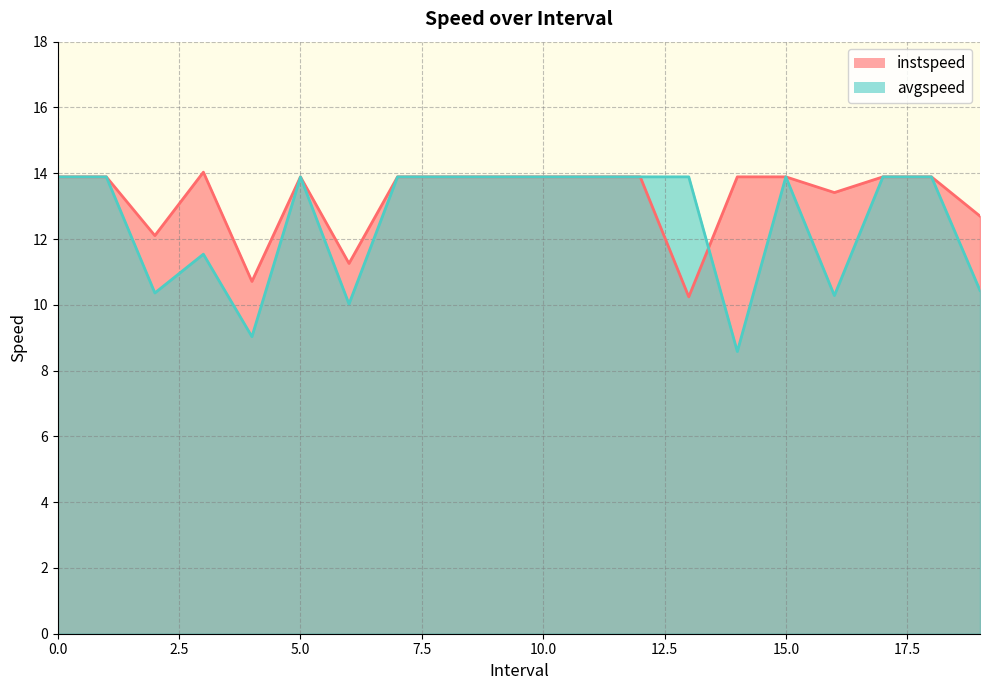

List the series in order of their overall mean, lowest first.

avgspeed, instspeed